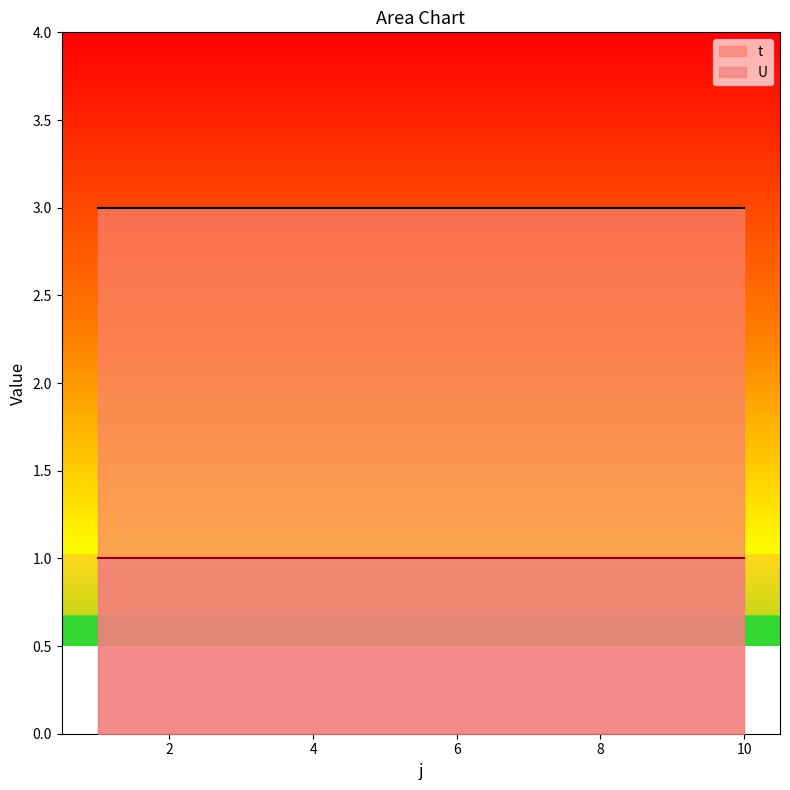

Reading right to left, extract all data points from this chart.

t: 10=3	9=3	8=3	7=3	6=3	5=3	4=3	3=3	2=3	1=3
U: 10=1	9=1	8=1	7=1	6=1	5=1	4=1	3=1	2=1	1=1